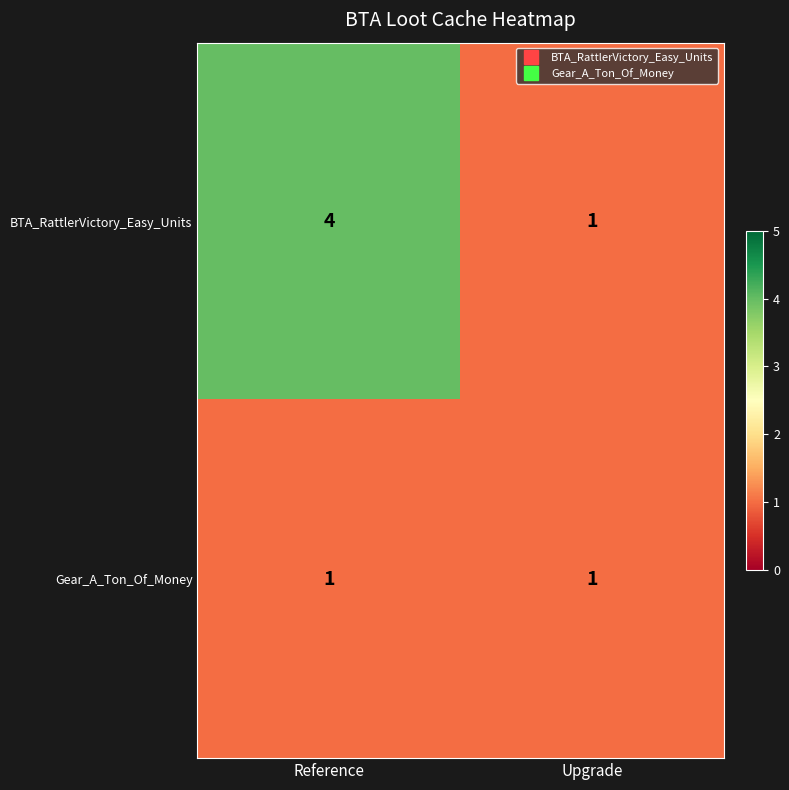

True or false: BTA_RattlerVictory_Easy_Units has a value of 4 at Reference.

True